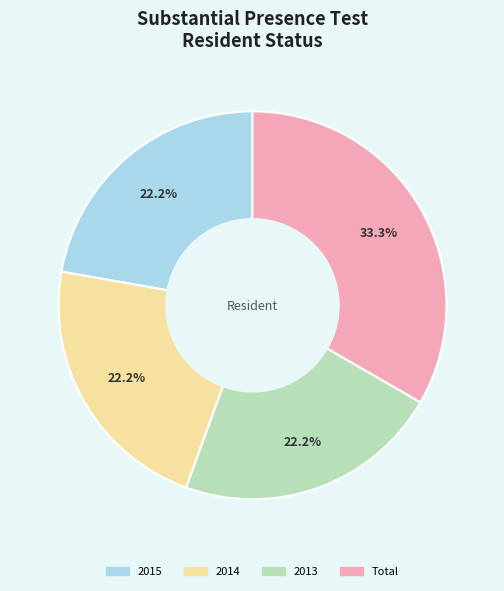

What is the ratio of the value at 2014 to the value at 2013?

1.0